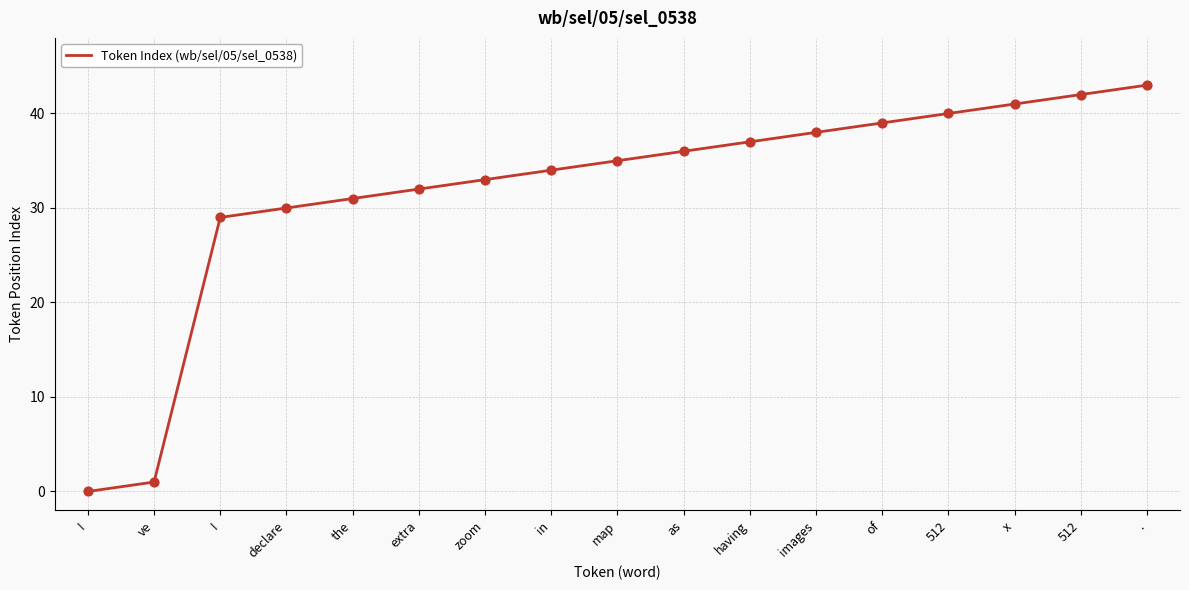

Which has a higher value, 512 or images?

512